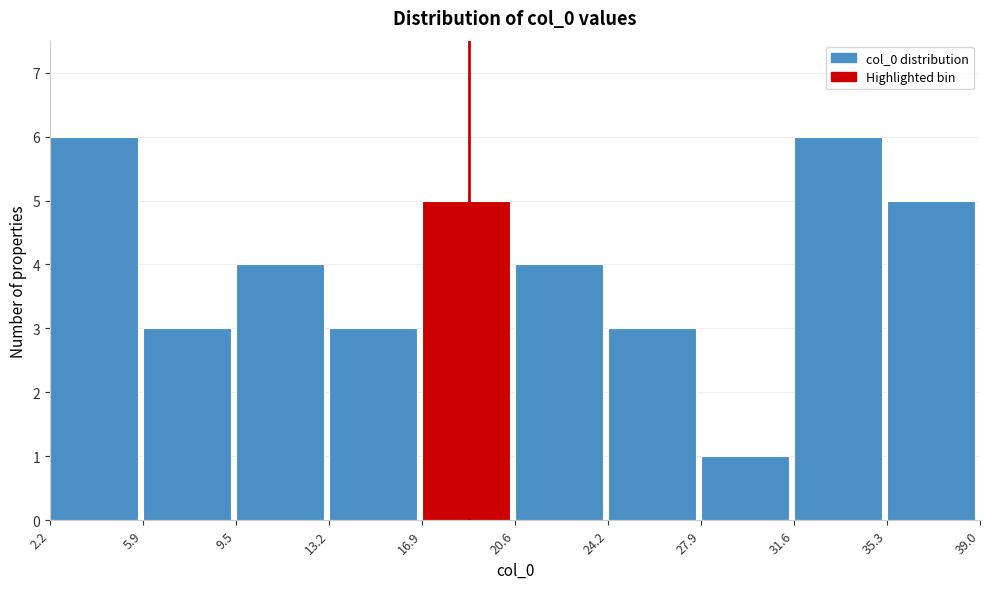

Reading left to right, list every bar in this chart as the range it spans on the x-axis followed by its height. The values are not printed on the chart, so give them approximately, as read against the axis.

2.2 to 5.9: 6
5.9 to 9.5: 3
9.5 to 13.2: 4
13.2 to 16.9: 3
16.9 to 20.6: 5
20.6 to 24.2: 4
24.2 to 27.9: 3
27.9 to 31.6: 1
31.6 to 35.3: 6
35.3 to 39.0: 5